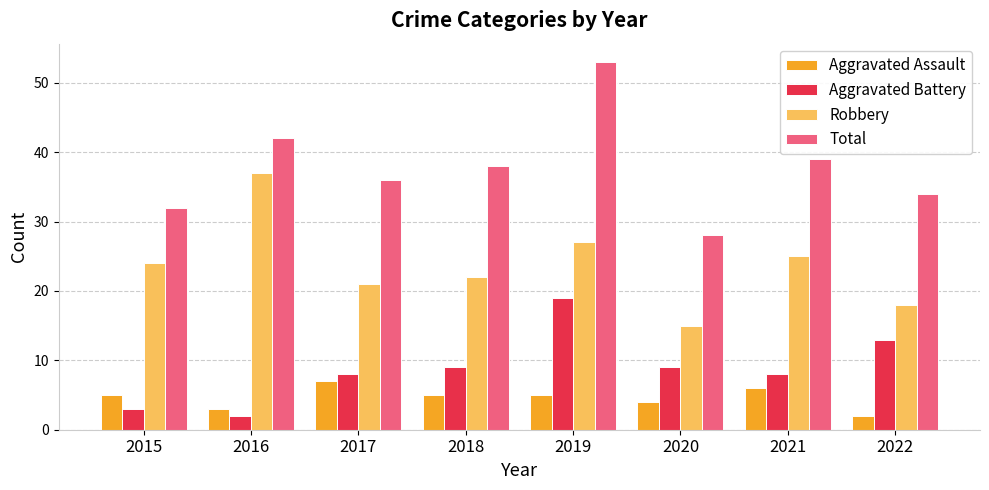

Does the chart contain any negative values?

No